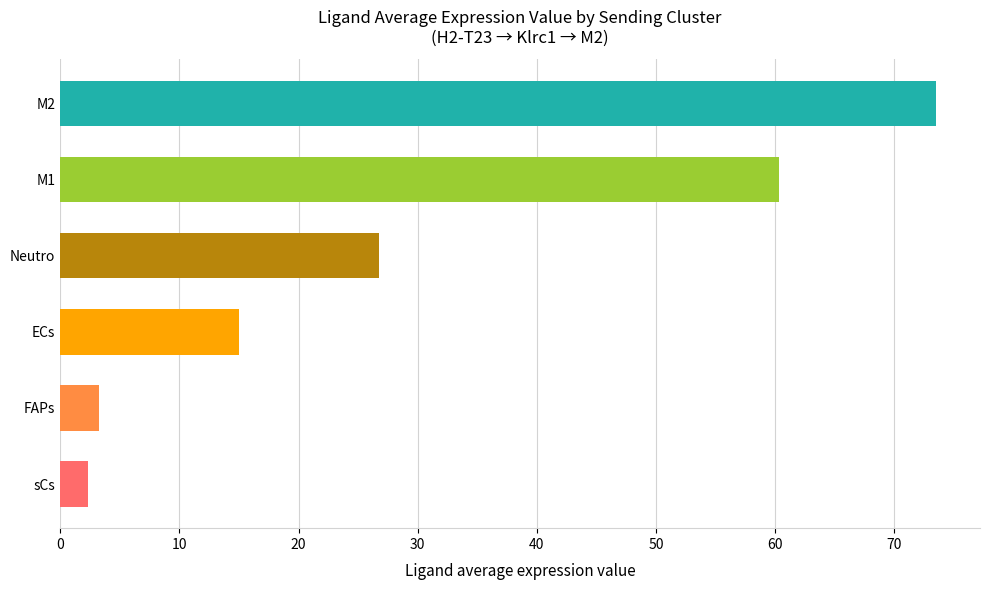

Are the bars grouped side by side (vs. stacked)?

No